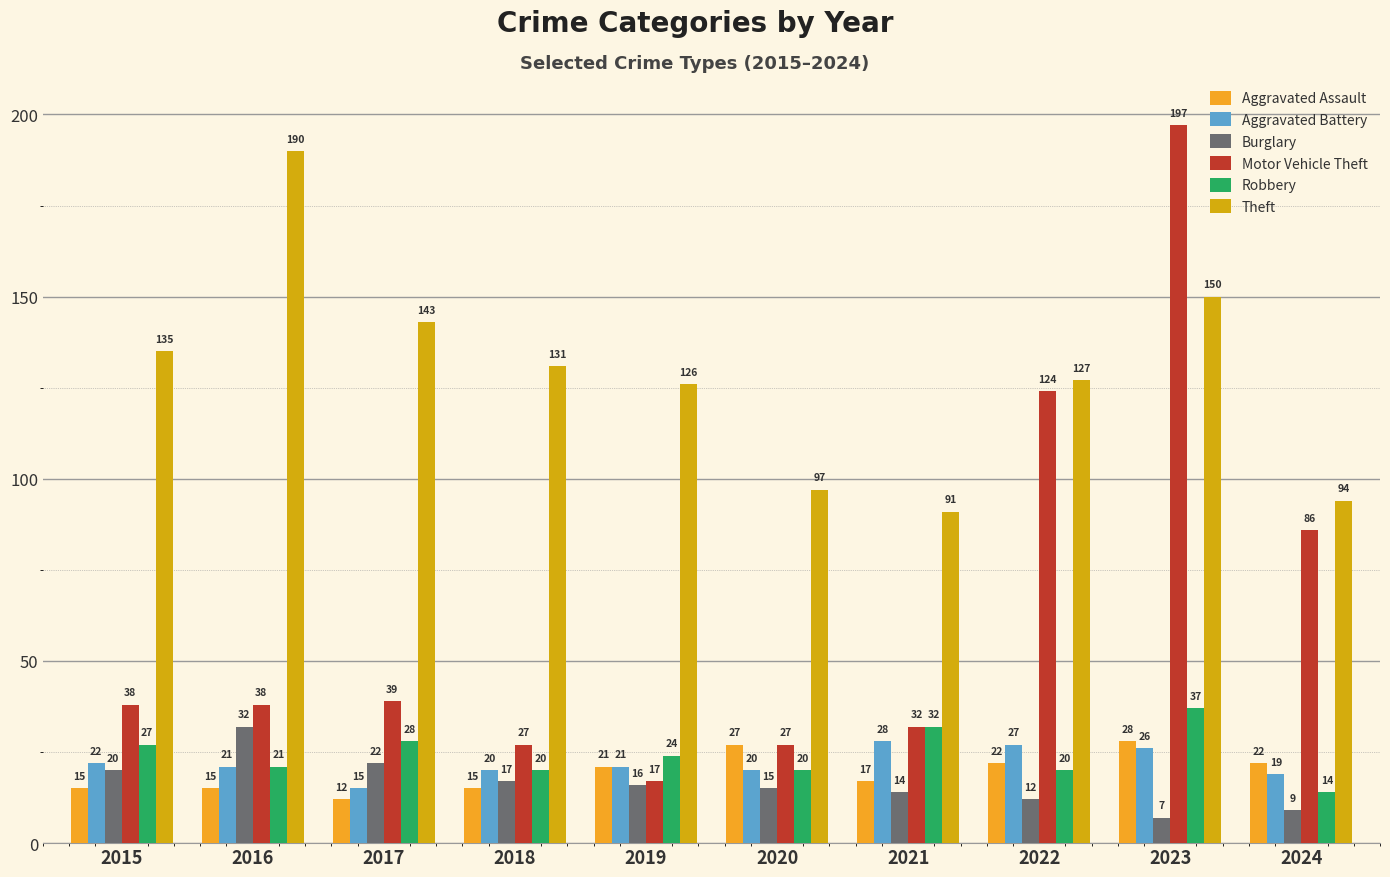

What is the sum of all Aggravated Assault values?

194